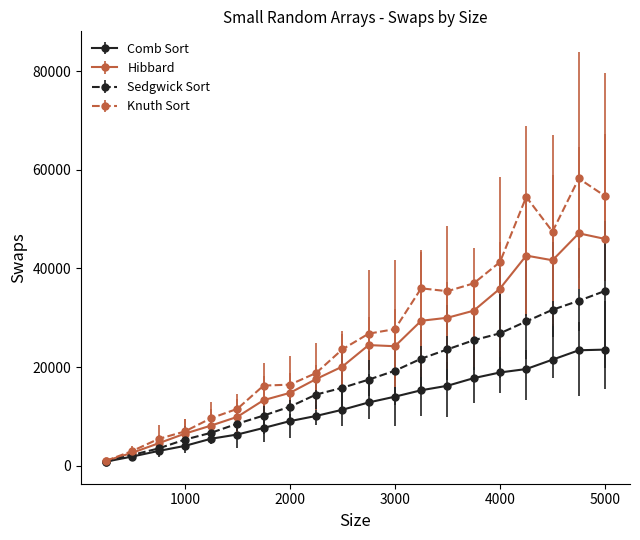

Rank the series by their average value, from highest to lowest.

Knuth Sort, Hibbard, Sedgwick Sort, Comb Sort